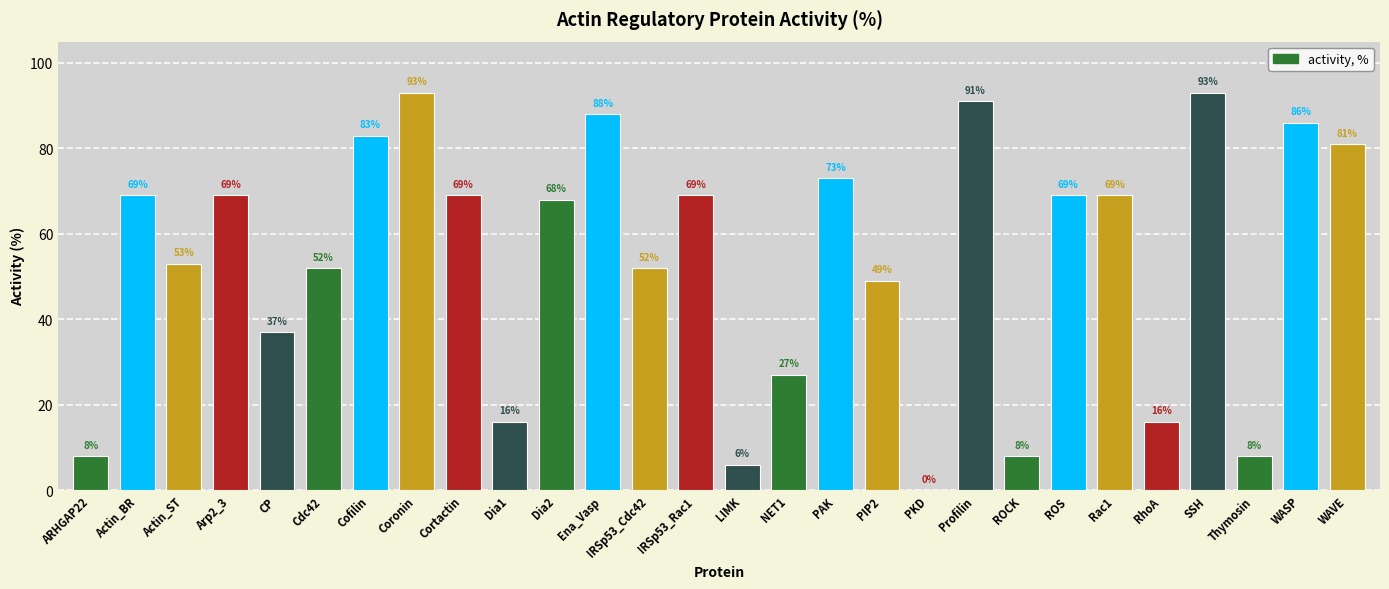

What is the ratio of the value at Cdc42 to the value at WAVE?

0.6